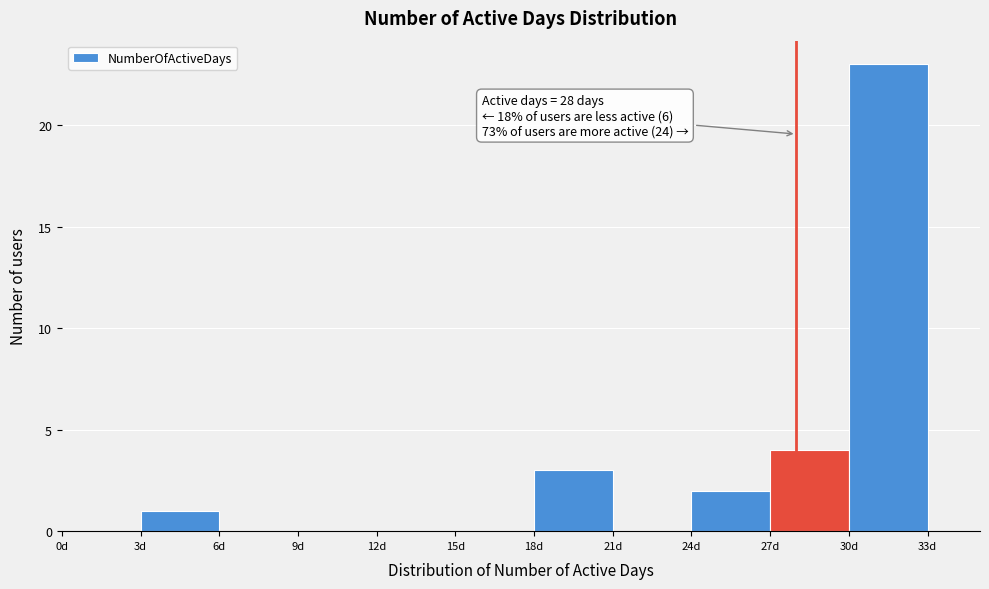

Which range on the x-axis has the tallest bar?

30 to 33